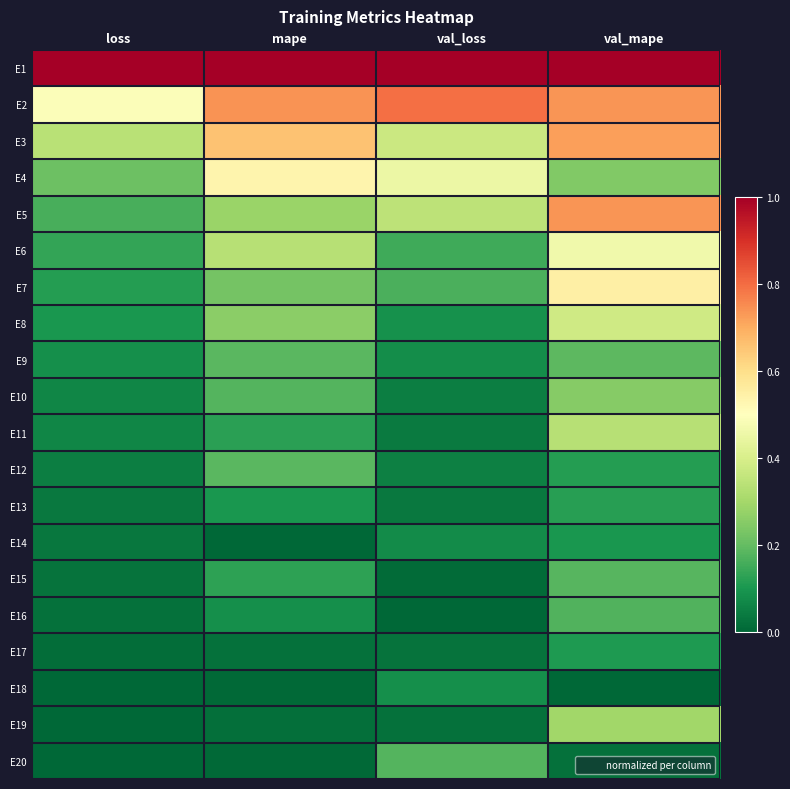

What is the total value across all series at mape?

5.1